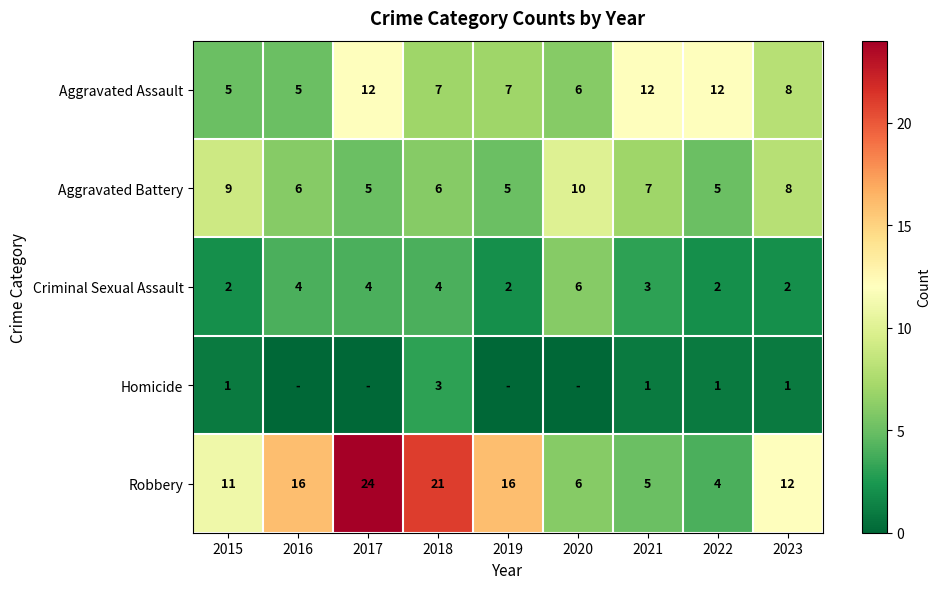

At which label does Criminal Sexual Assault reach its peak?

2020